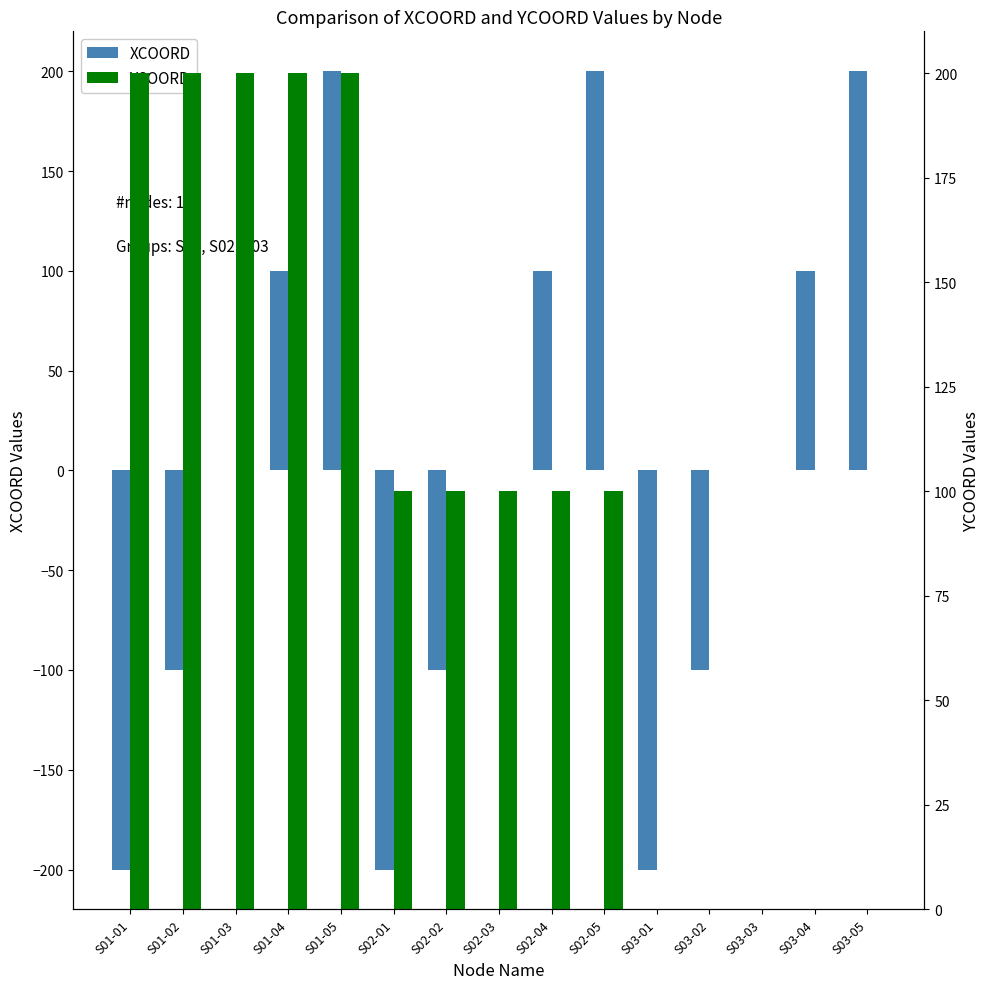

How many groups of bars are there?

15